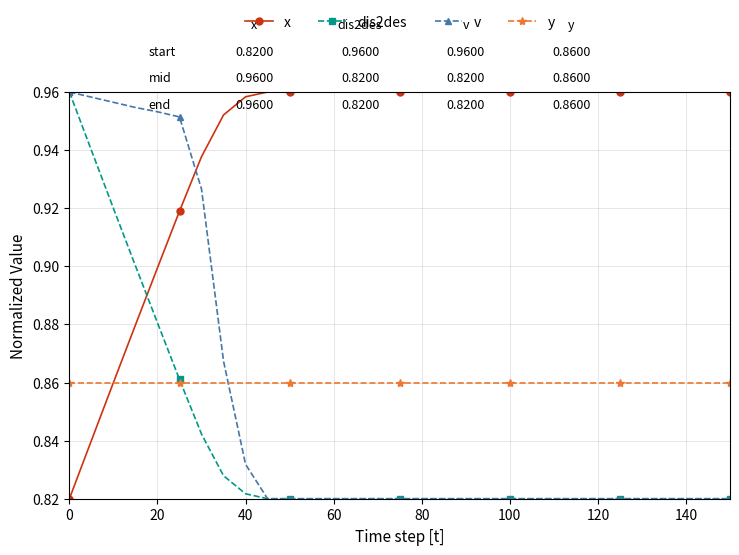

How many times do y and v cross each other?

1